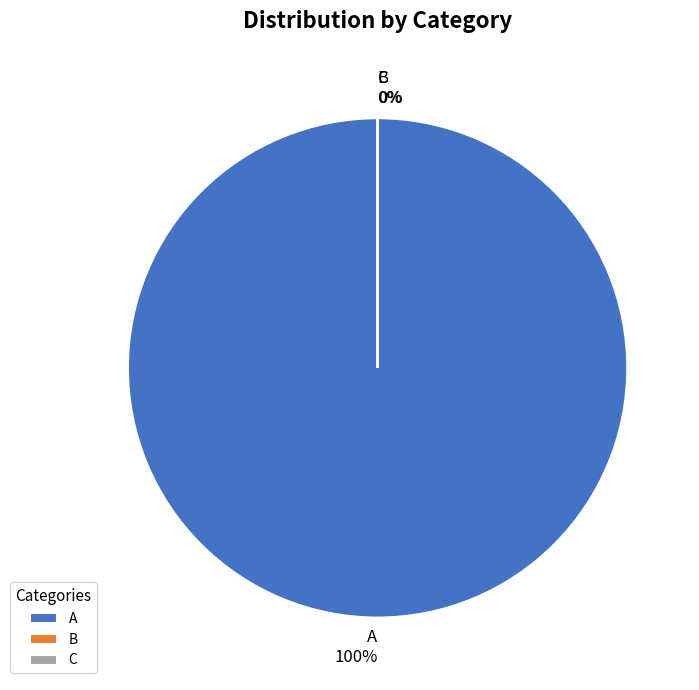

Is it true that B is 0% of the pie?

True